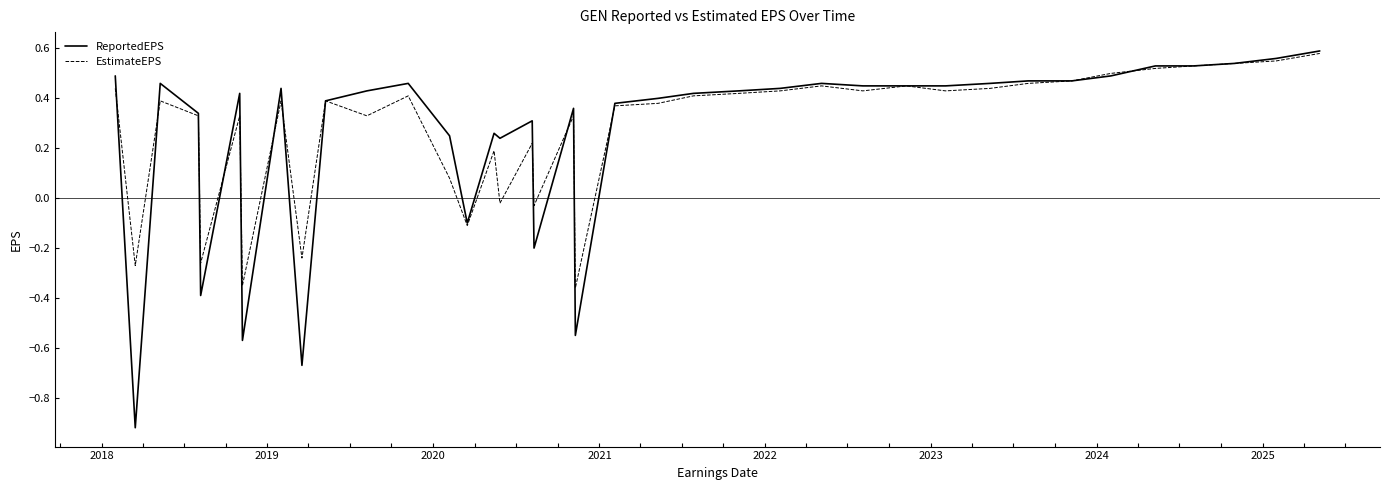

Which series ends up on top after the final intersection of ReportedEPS and EstimateEPS?

ReportedEPS